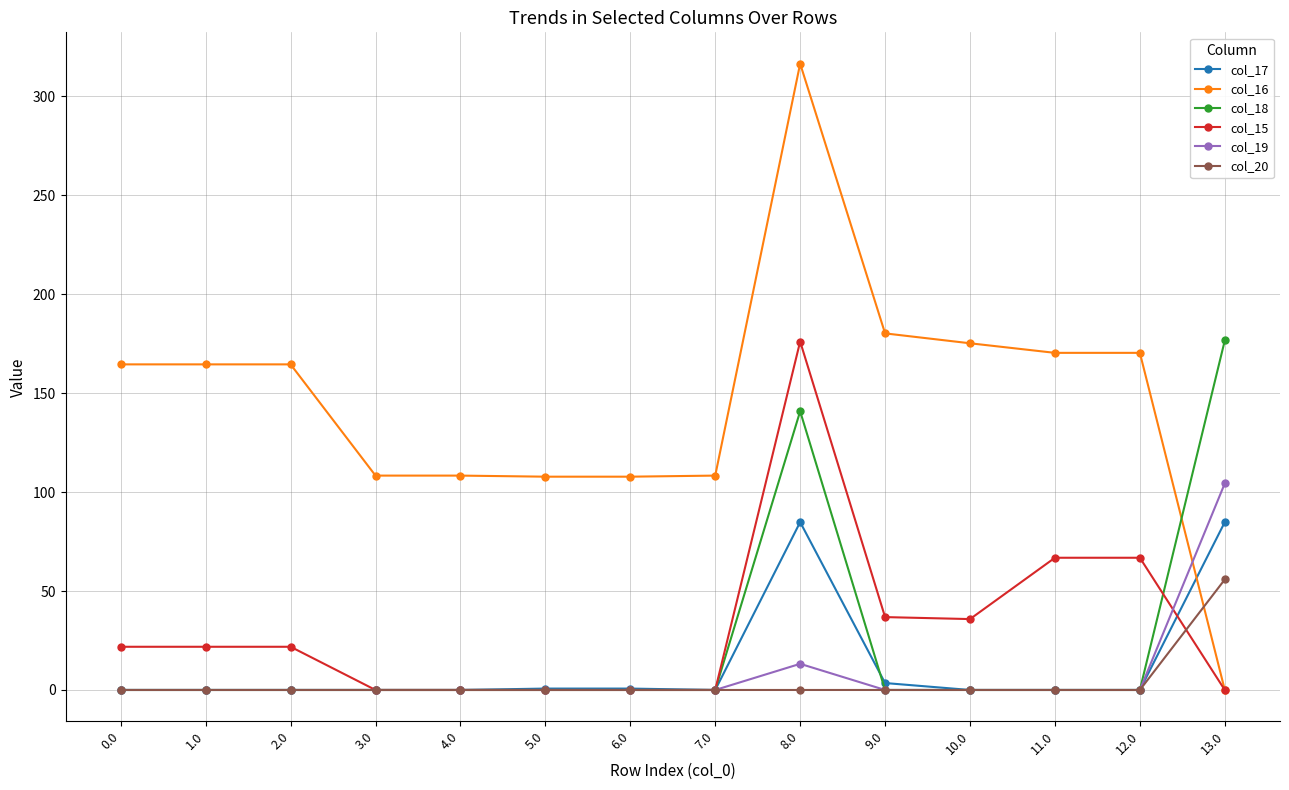

At which category does the chart reach its peak across all series?

8.0